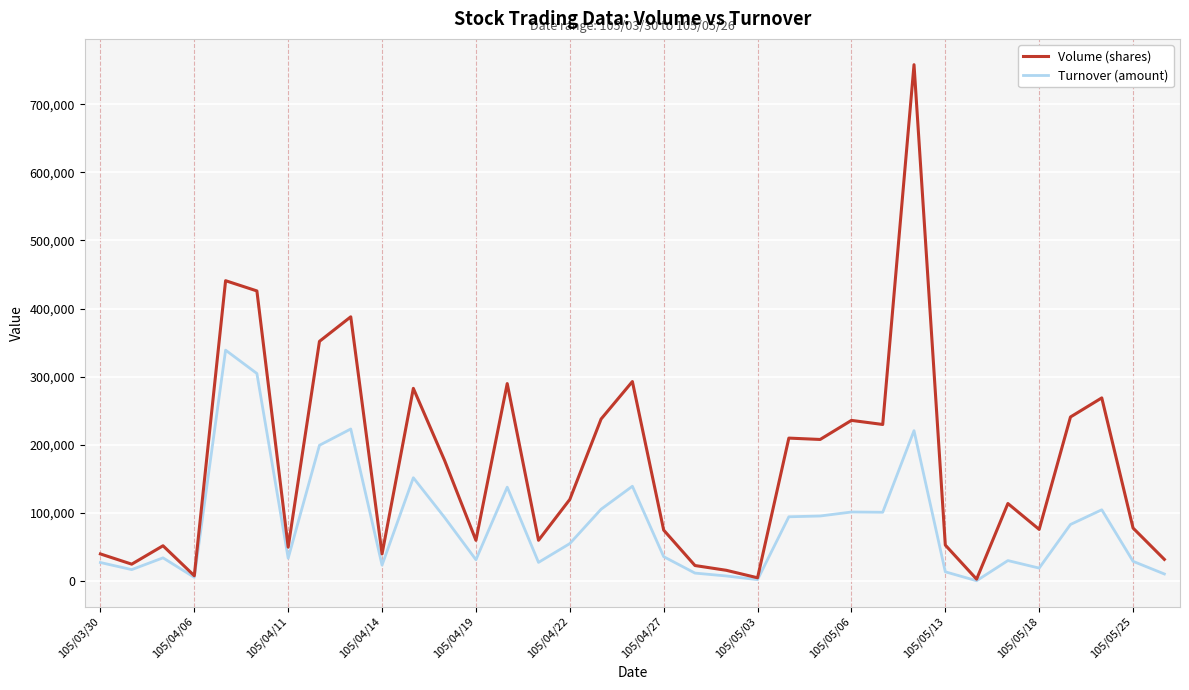

What is the greatest value displayed?

758000